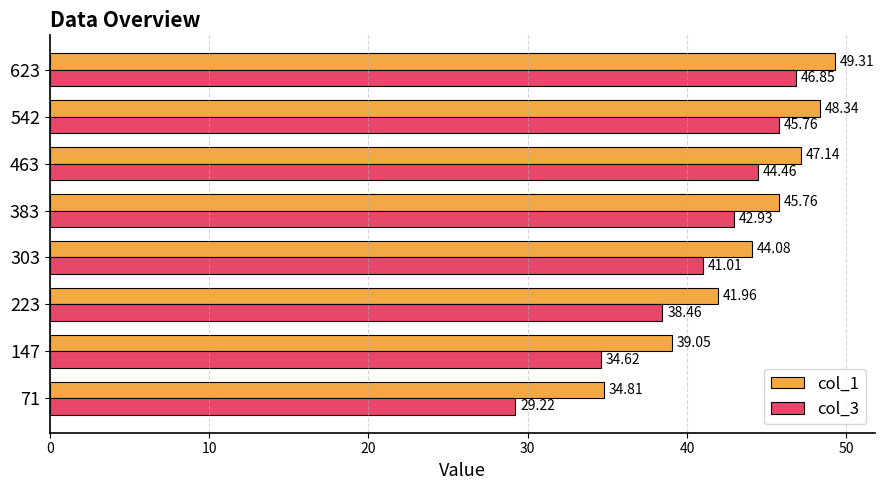

What are all the series names shown in the legend?

col_1, col_3